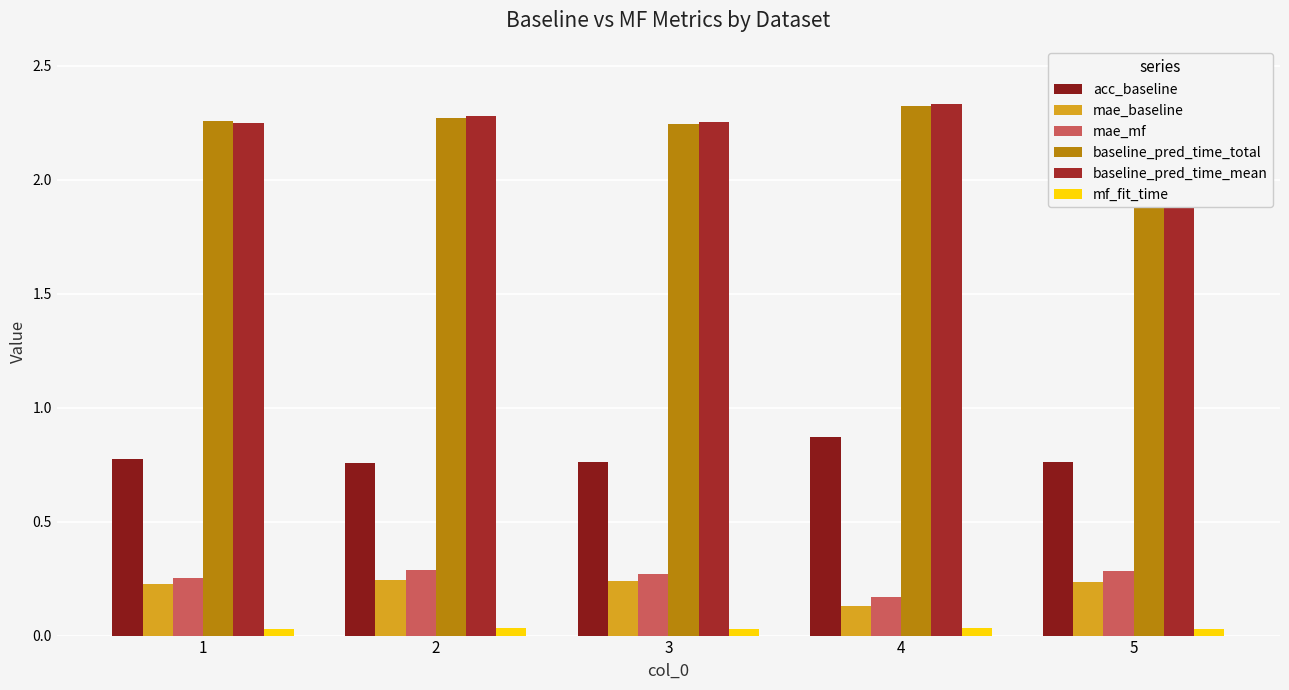

How many bars are there in each group?

6